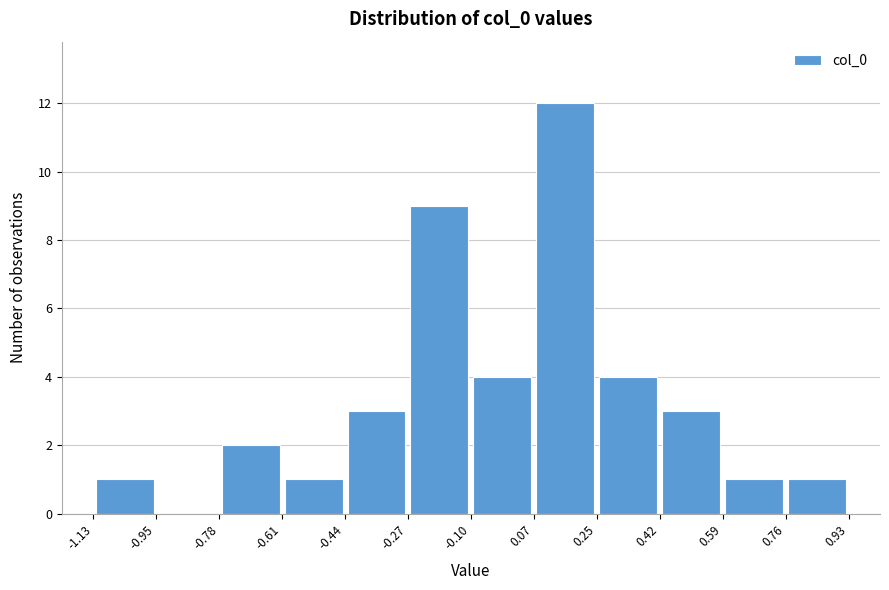

Reading left to right, list every bar in this chart as the range it spans on the x-axis followed by its height. The values are not printed on the chart, so give them approximately, as read against the axis.

-1.13 to -0.95: 1
-0.95 to -0.78: 0
-0.78 to -0.61: 2
-0.61 to -0.44: 1
-0.44 to -0.27: 3
-0.27 to -0.10: 9
-0.10 to 0.07: 4
0.07 to 0.25: 12
0.25 to 0.42: 4
0.42 to 0.59: 3
0.59 to 0.76: 1
0.76 to 0.93: 1